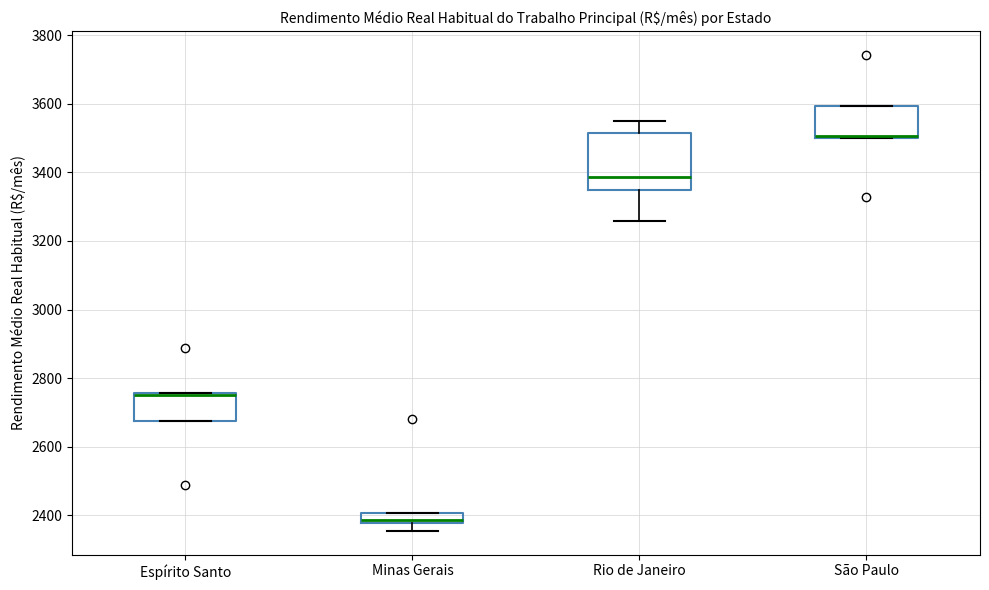

Where does the lower whisker of the box for Minas Gerais end on the y-axis? The values are not printed on the chart, so give them approximately, as read against the axis.

2360